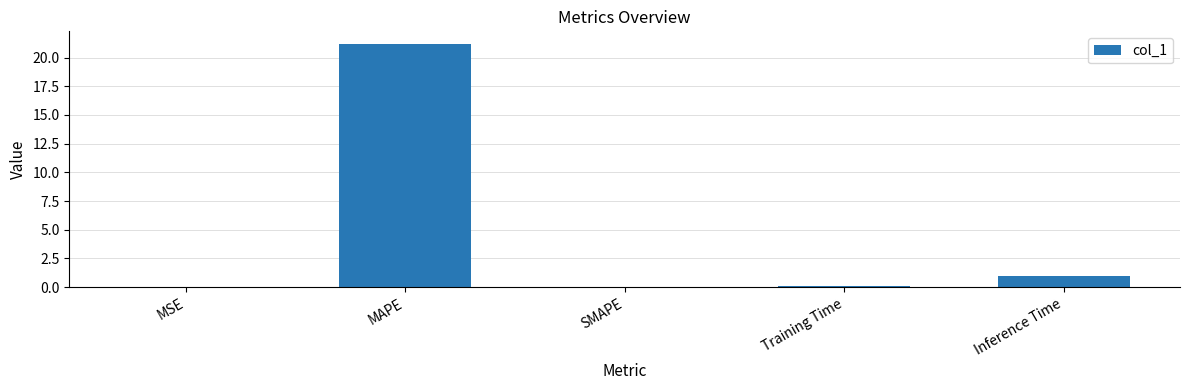

What is the sum of the values at MAPE and Inference Time?

22.2